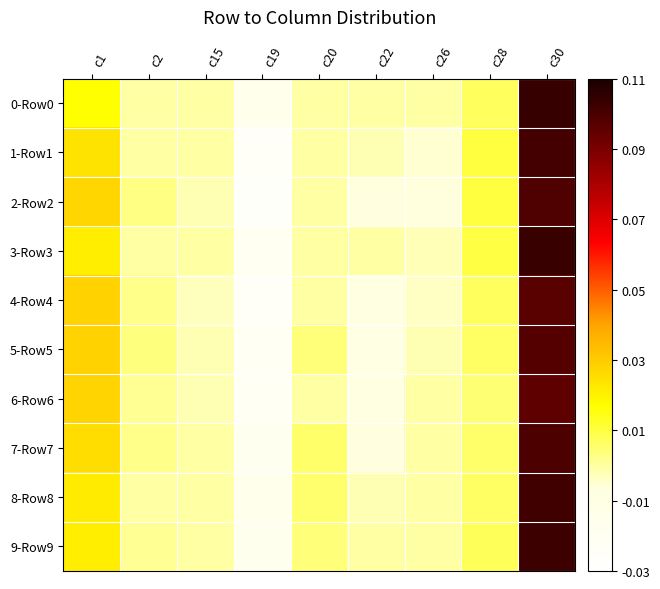

Which has a higher value, c28 or c30?

c30